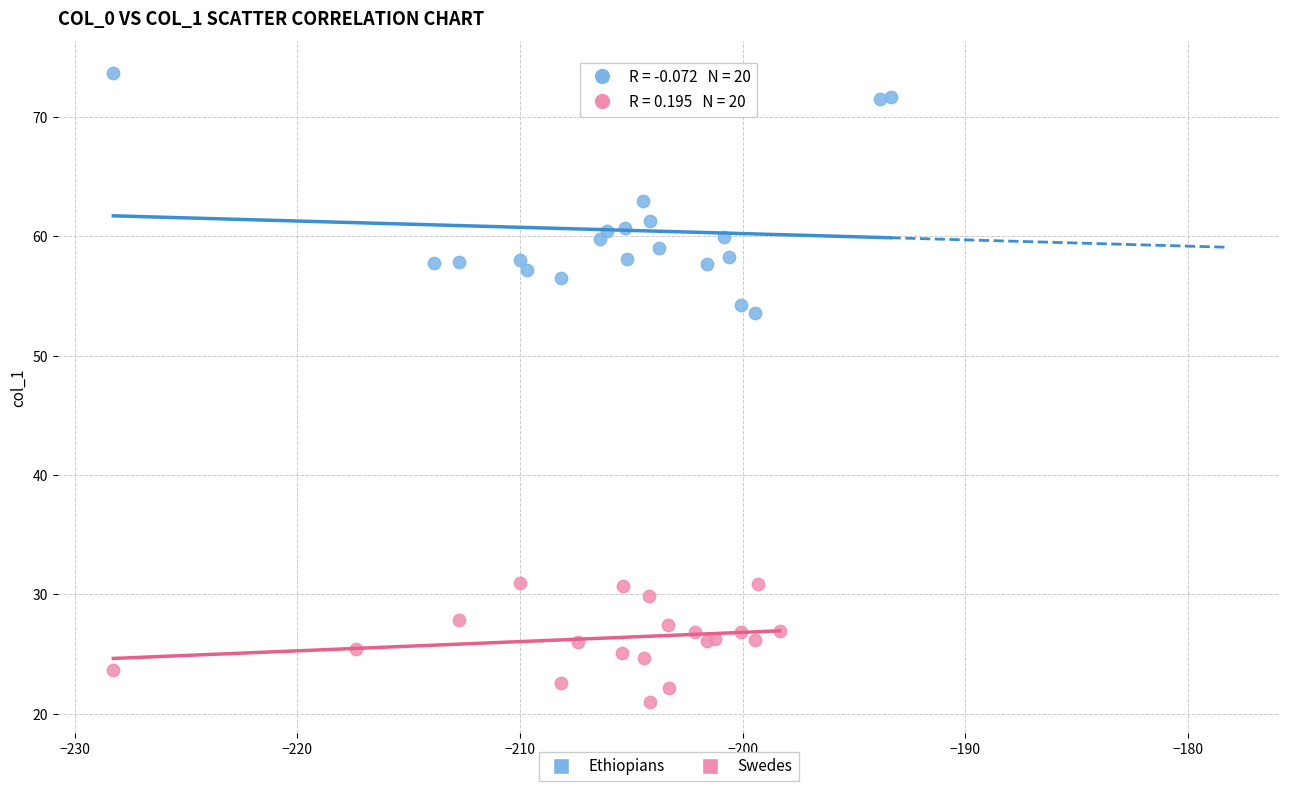

What are all the series names shown in the legend?

Ethiopians, Swedes